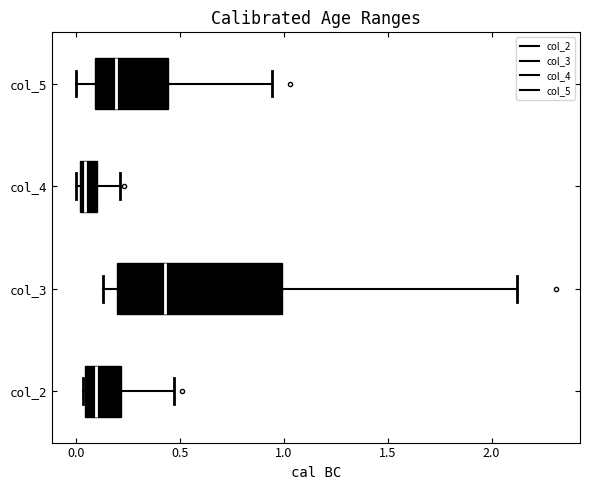

Which box's median line is the furthest to the left?

col_4